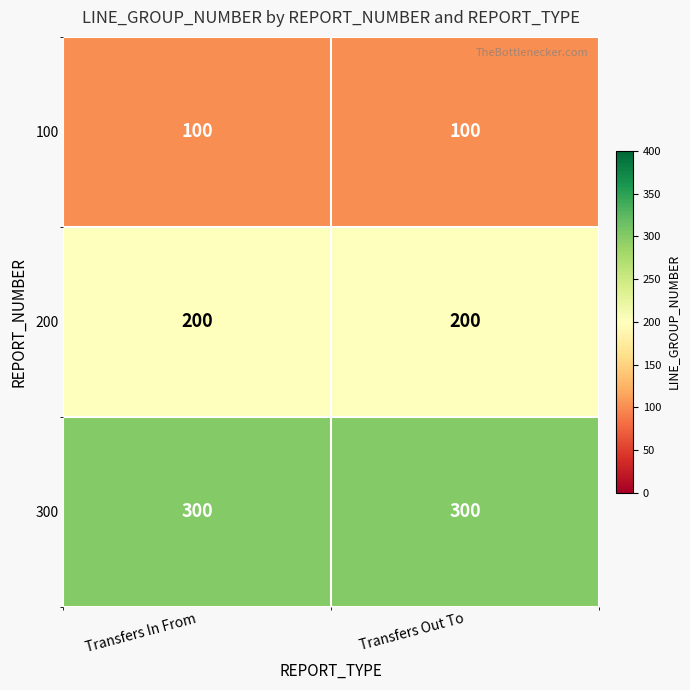

Rank the series by their maximum value, from lowest to highest.

100, 200, 300